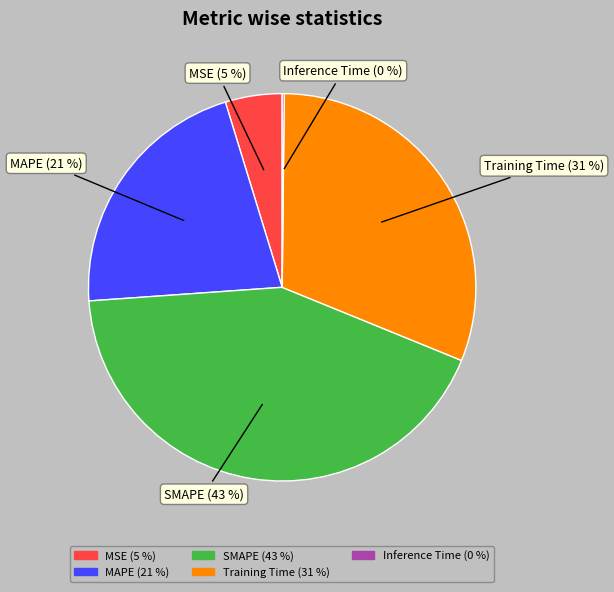

To the nearest percent, what is the difference between the largest and smallest slice percentages?

43%